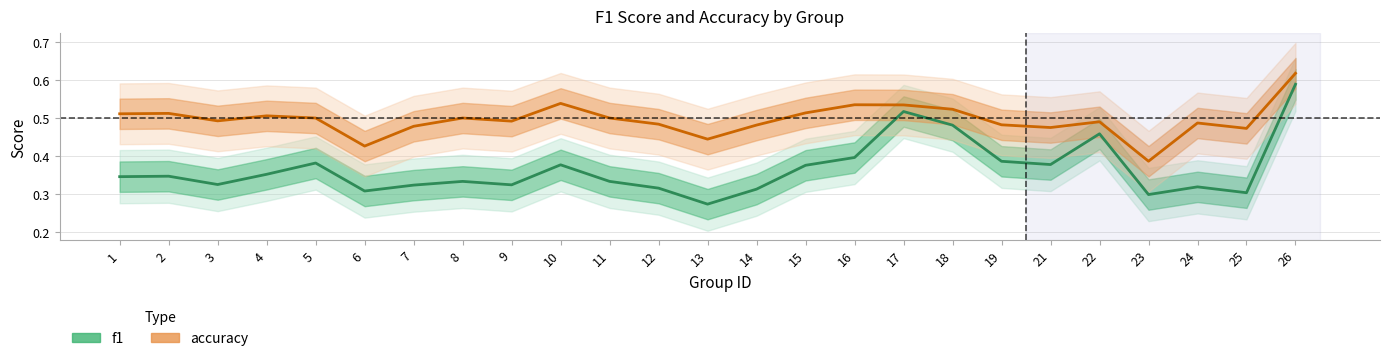

True or false: f1 has a value of 0.4 at 13.

False